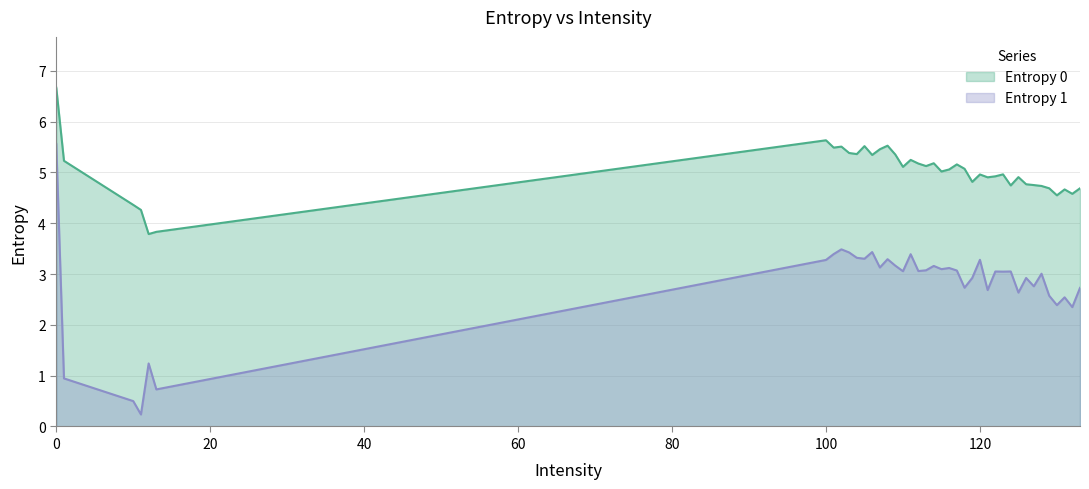

True or false: Entropy 1 and Entropy 0 cross at least once.

False